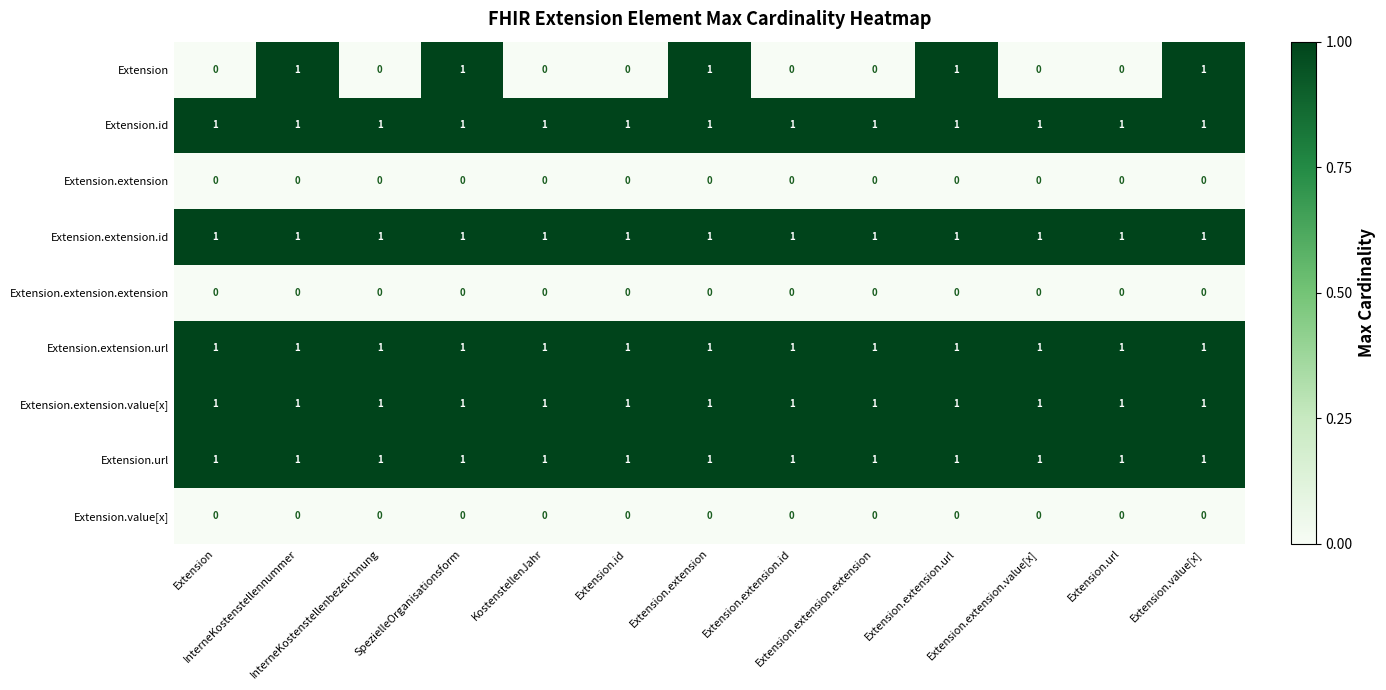

At how many categories does at least one series exceed 0?

13